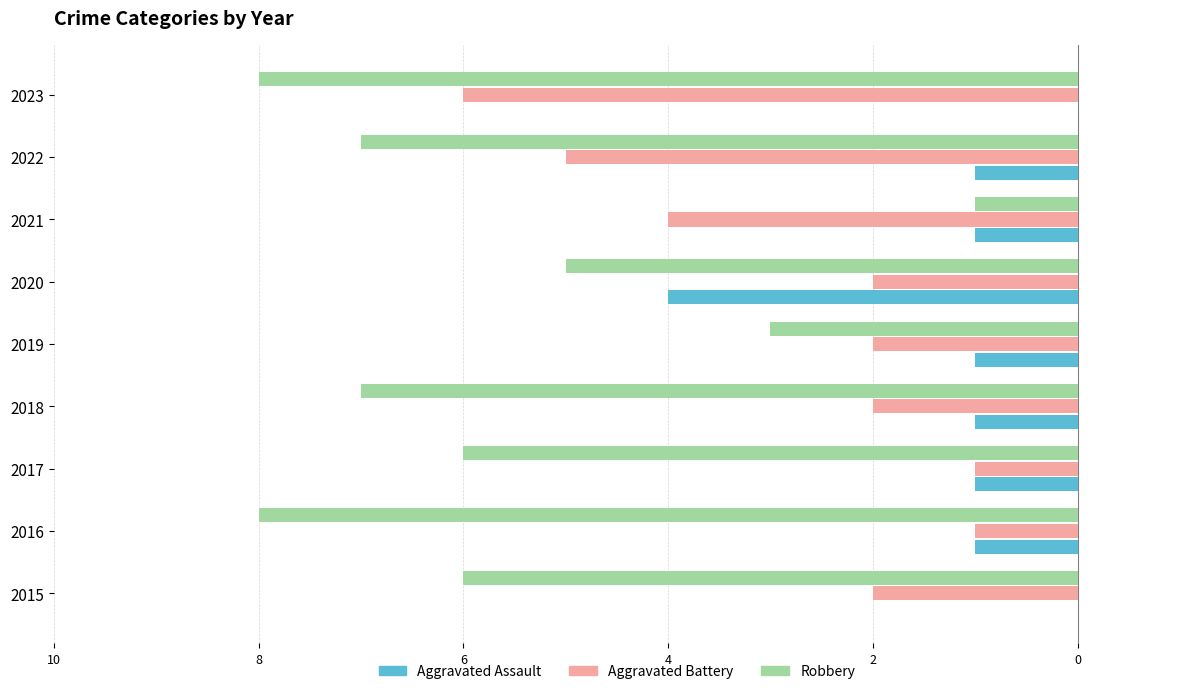

What is the difference between the maximum and minimum values in the Aggravated Assault series?

4